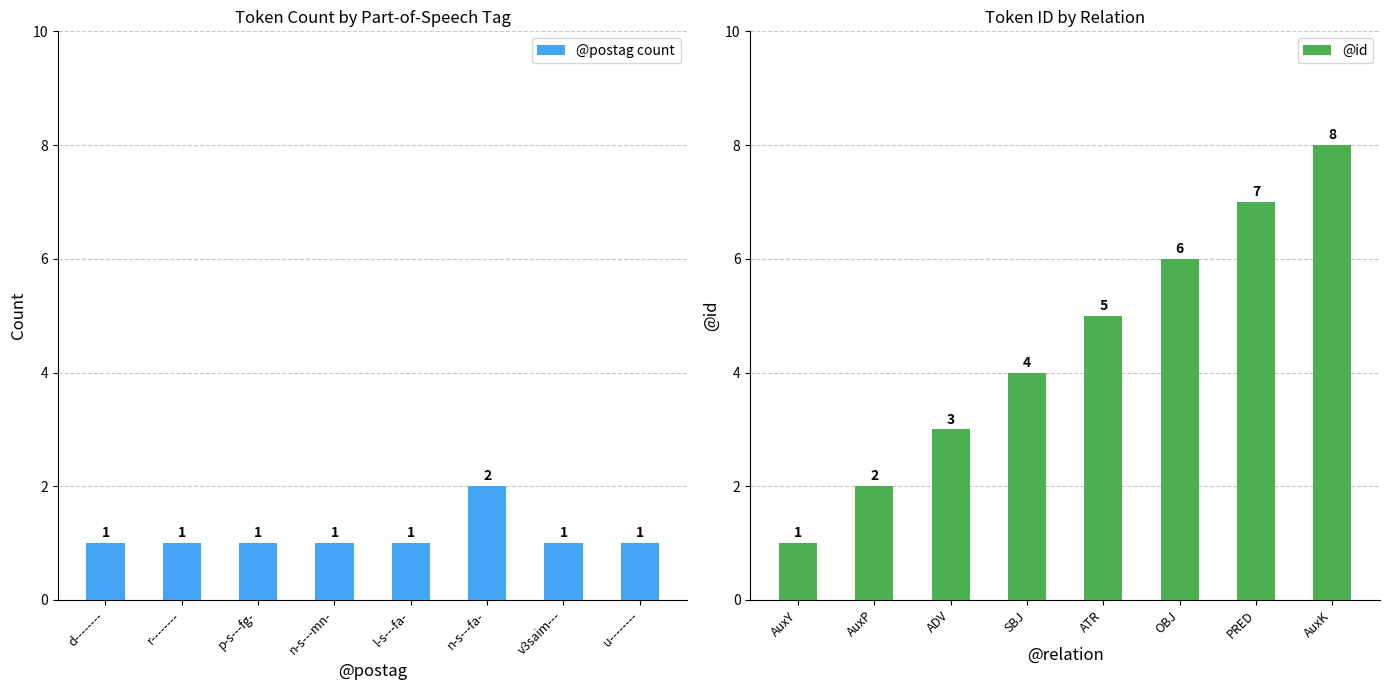

The value of @postag count at p-s---fg- is 2. True or false?

False